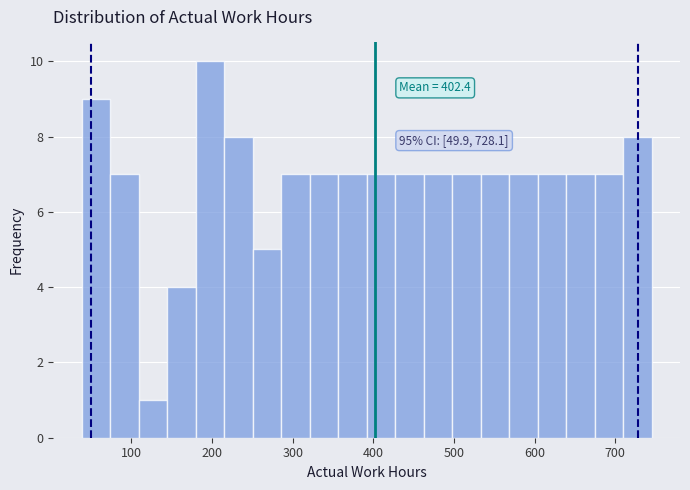

Around what value on the x-axis is the tallest bar? Give the approximate position of its centre, as read against the axis.

200